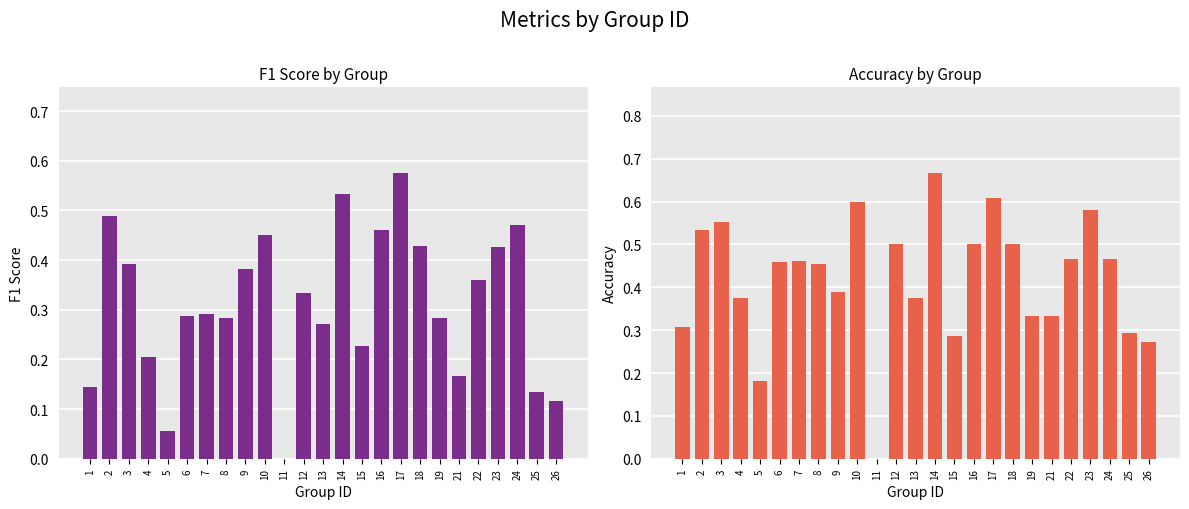

Reading right to left, transcribe all the data shown in this chart.

f1: 0.1	0.1	0.5	0.4	0.4	0.2	0.3	0.4	0.6	0.5	0.2	0.5	0.3	0.3	0.0	0.5	0.4	0.3	0.3	0.3	0.1	0.2	0.4	0.5	0.1
accuracy: 0.3	0.3	0.5	0.6	0.5	0.3	0.3	0.5	0.6	0.5	0.3	0.7	0.4	0.5	0.0	0.6	0.4	0.5	0.5	0.5	0.2	0.4	0.6	0.5	0.3